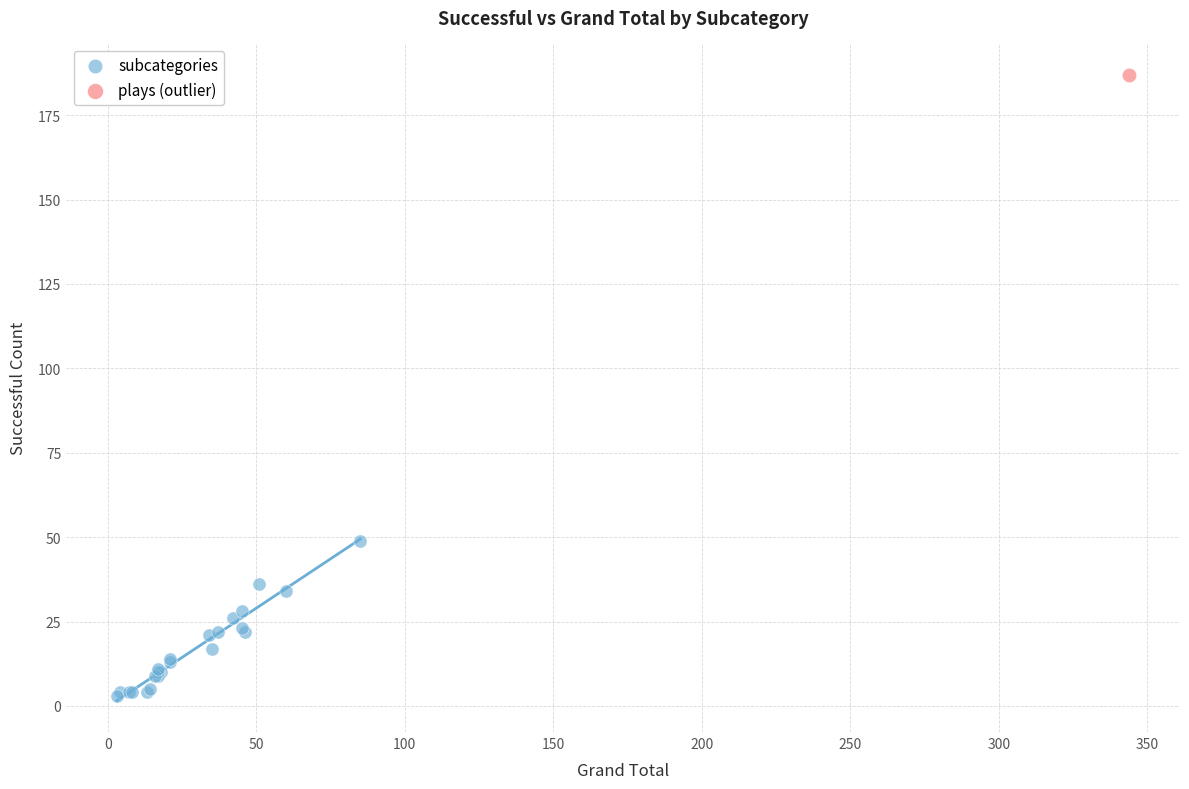

What are all the series names shown in the legend?

subcategories, plays (outlier)